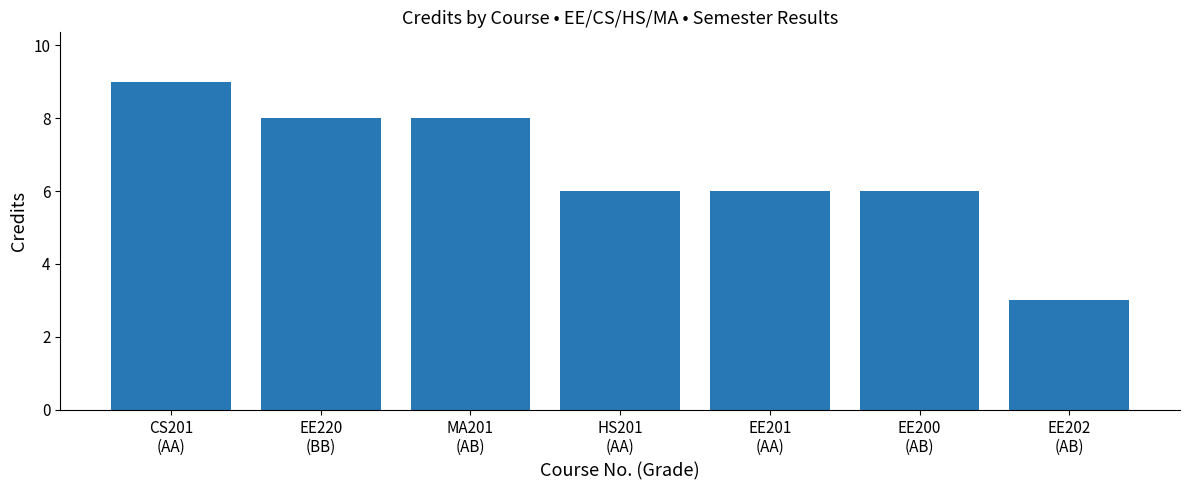

What is the label of the 4th bar from the right?

HS201
(AA)